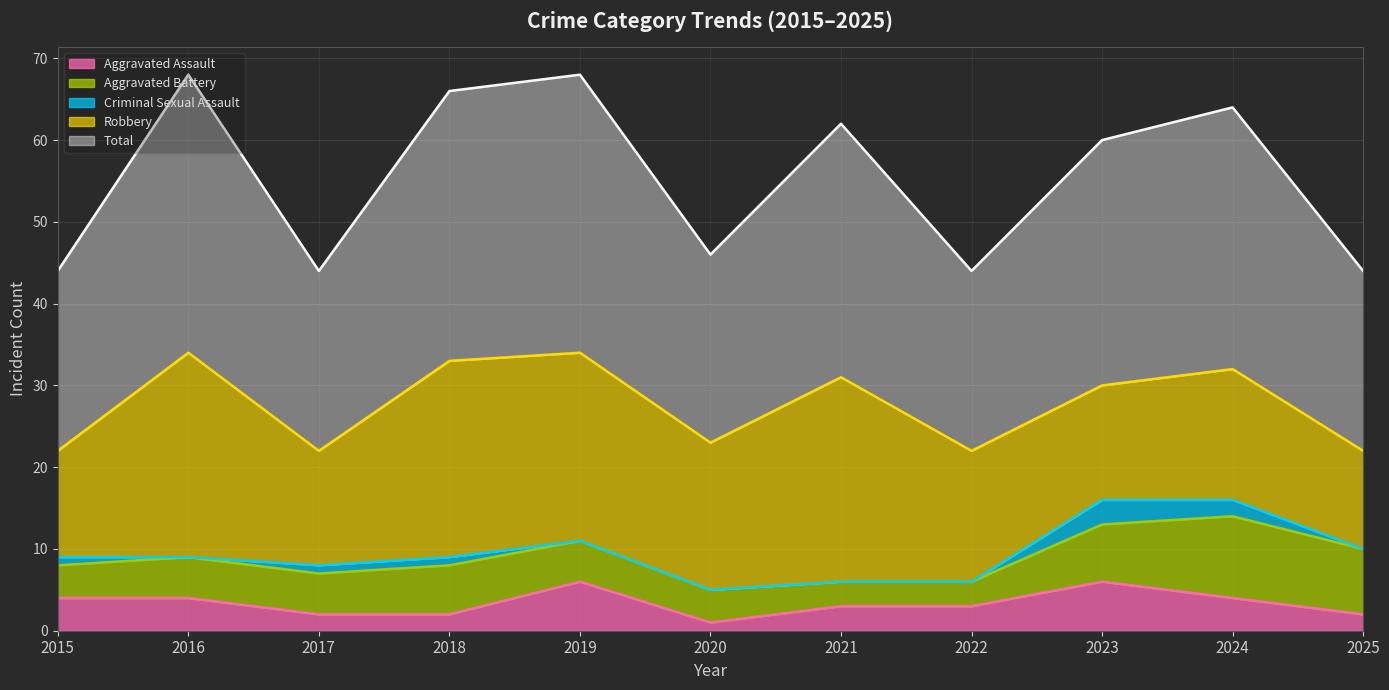

At which category does Robbery reach its first local valley?

2017